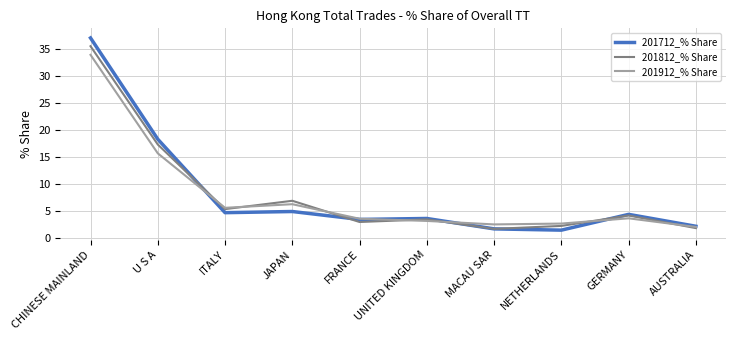

Count the number of categories in the chart.

10